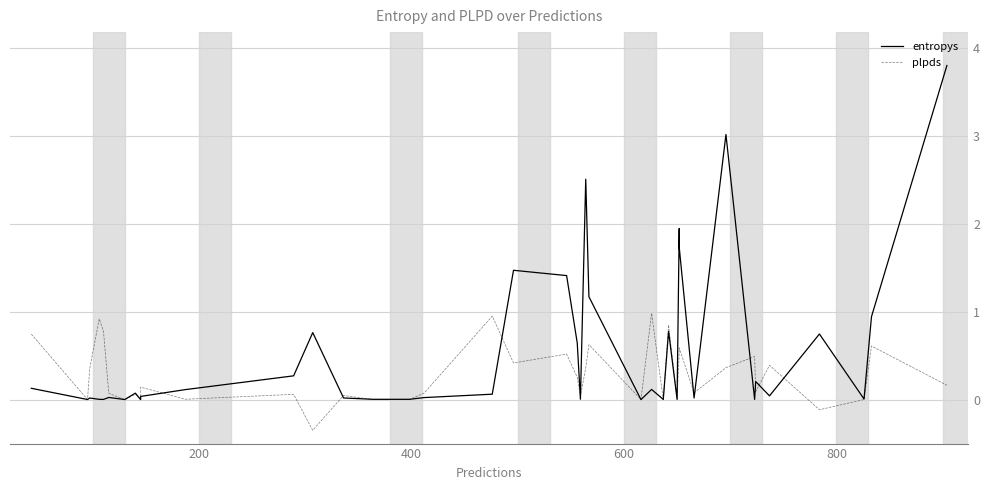

Is this an area chart (filled region under the line)?

No